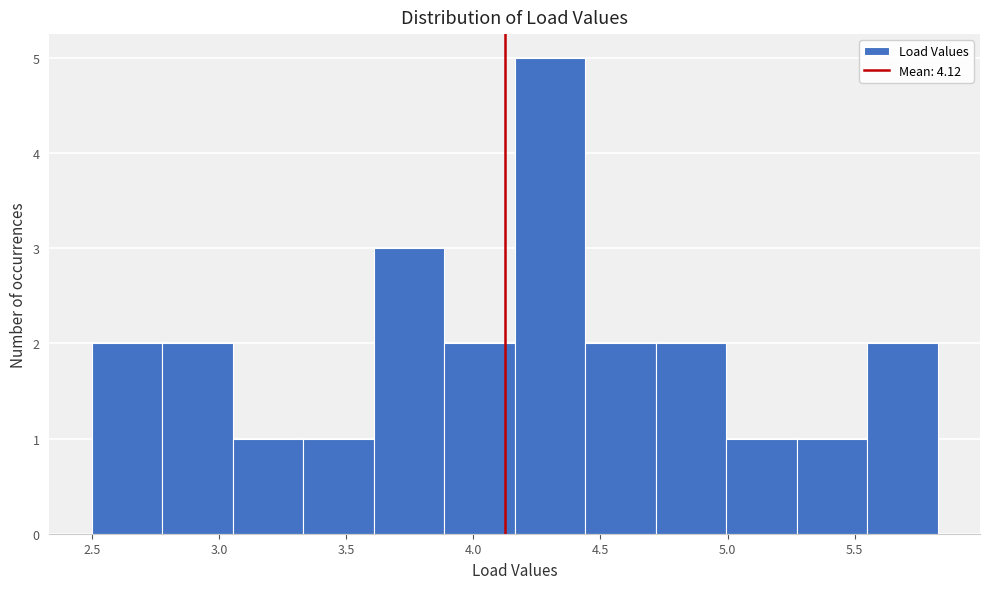

Which range on the x-axis has the tallest bar?

4.15 to 4.45